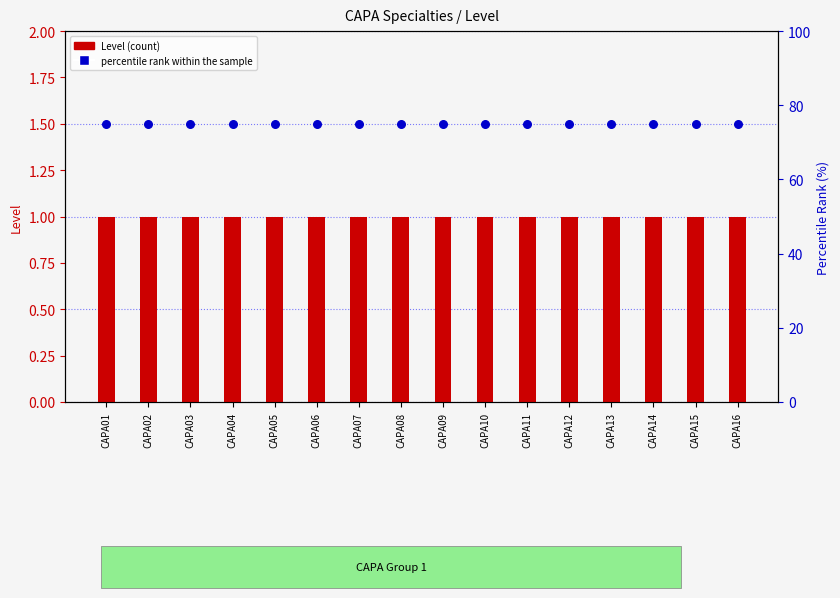

Is the value of Level (count) at CAPA14 greater than the value of percentile rank within the sample at CAPA04?

No